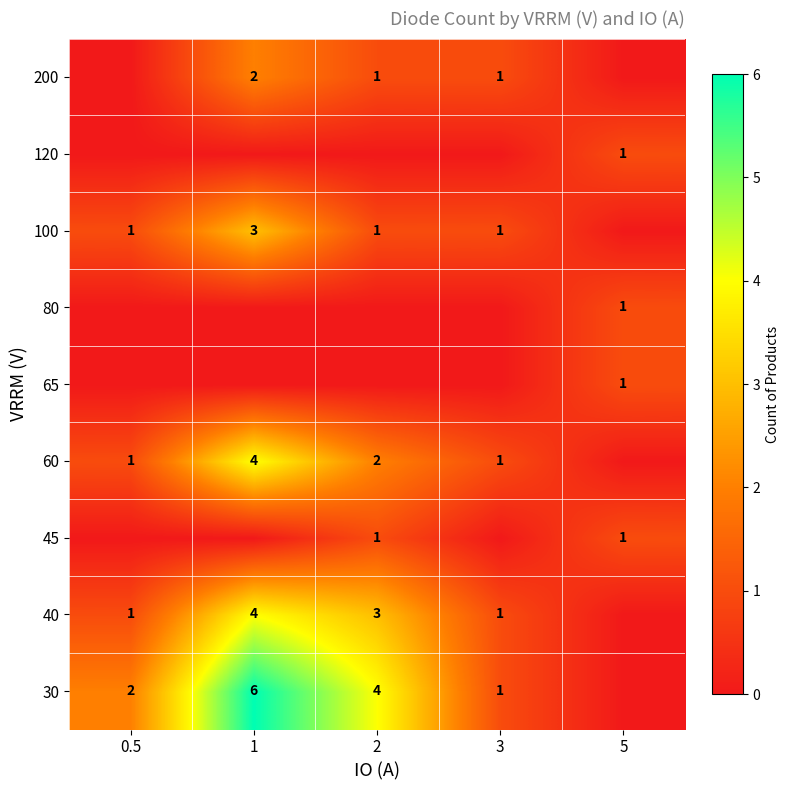

Is it true that 30 equals 1 at 3?

True